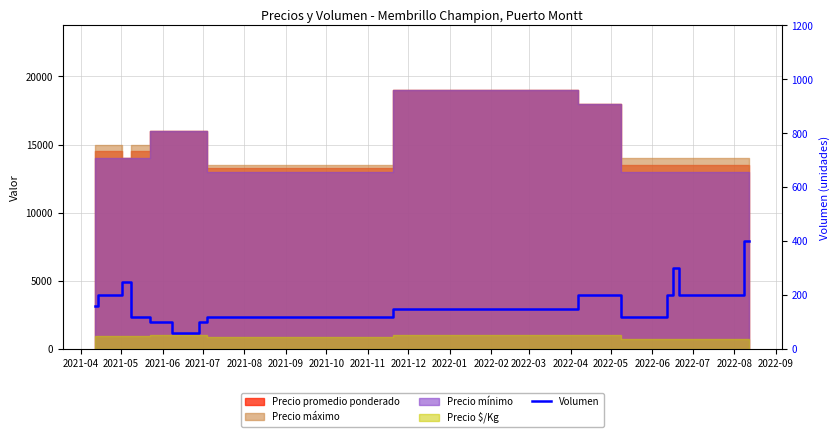

Between 2022-03 and 2021-10, which is larger?

2022-03